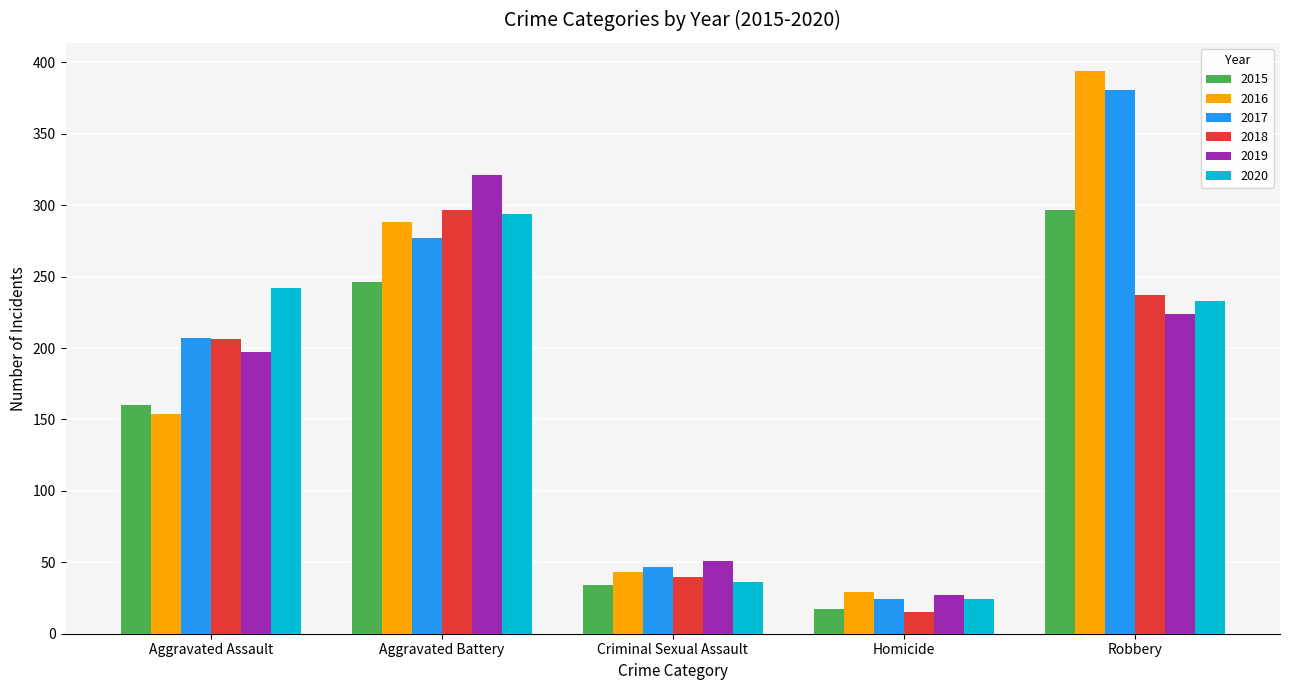

List the labels in order of 2020 value, largest first.

Aggravated Battery, Aggravated Assault, Robbery, Criminal Sexual Assault, Homicide